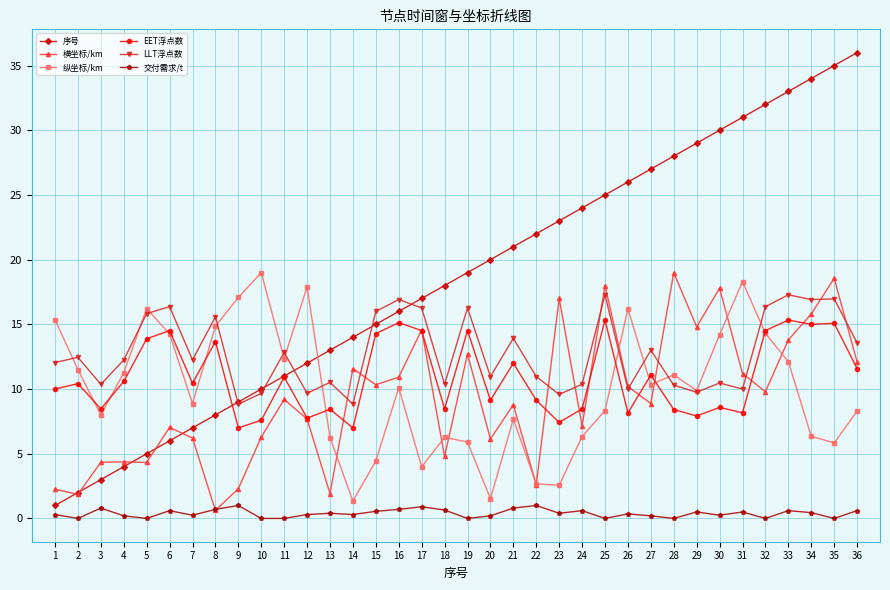

The value of LLT浮点数 at 9 is 8.8. True or false?

True